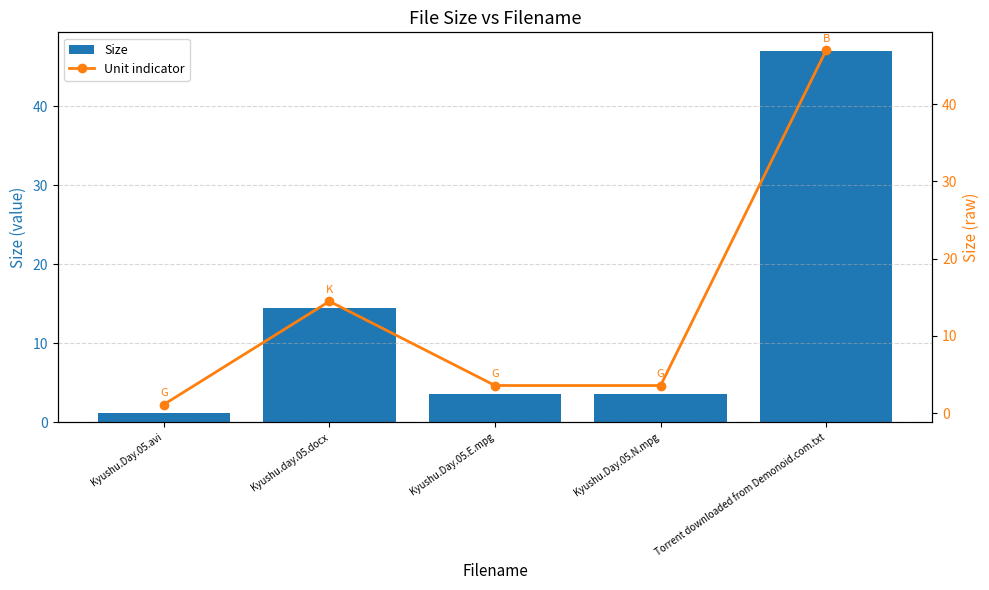

At Torrent downloaded from Demonoid.com.txt, list the series in order from smallest to largest.

Size, Unit indicator